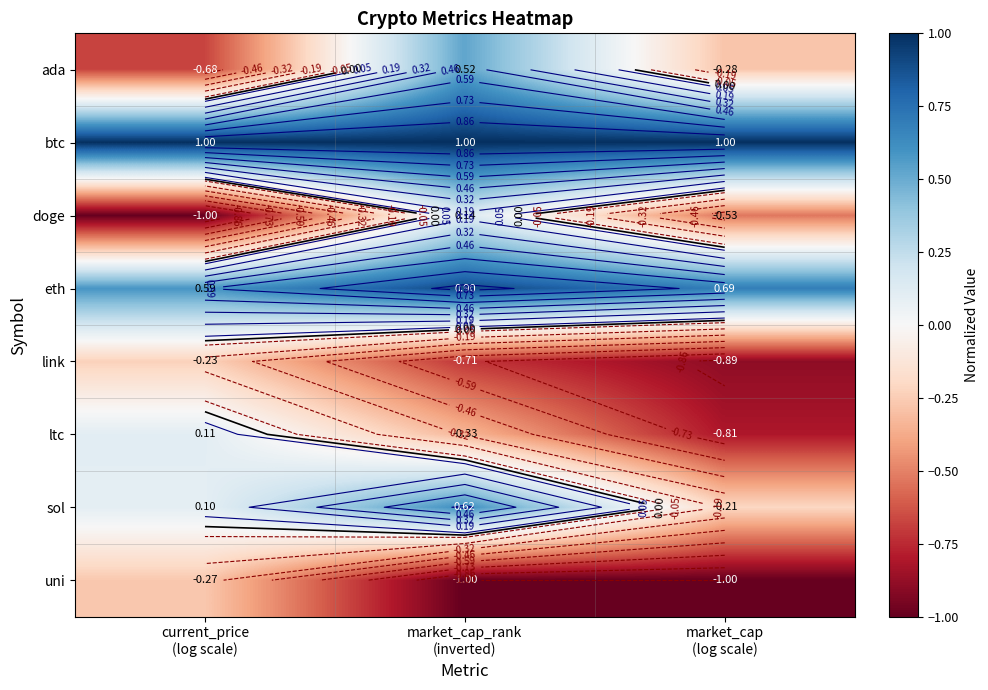

True or false: doge has a value of 0.0 at market_cap_rank (inverted).

False